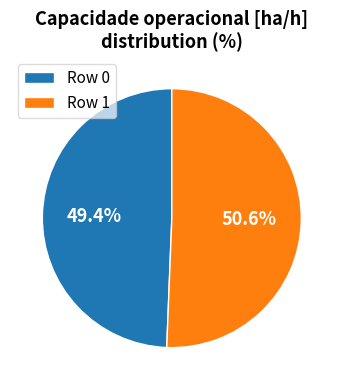

Is there any slice that represents more than half of the pie?

Yes